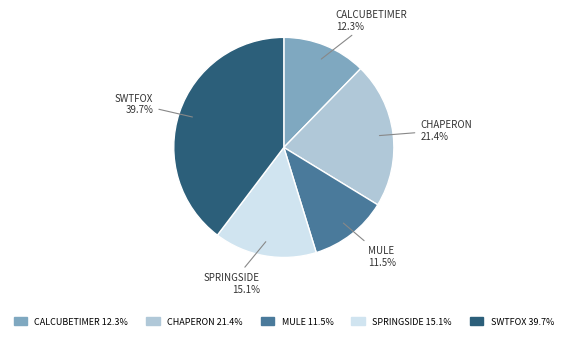

Count the number of slices in the pie.

5